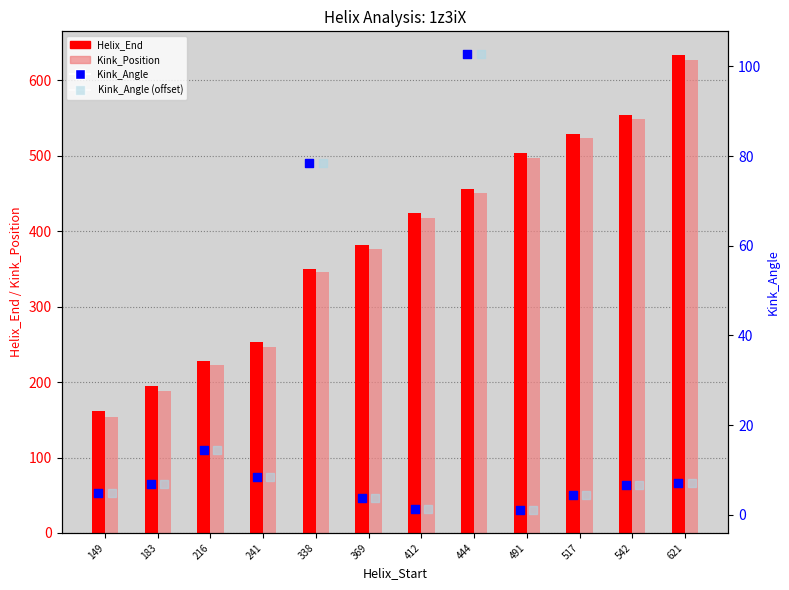

Which series reaches the maximum Y coordinate?

Helix_End